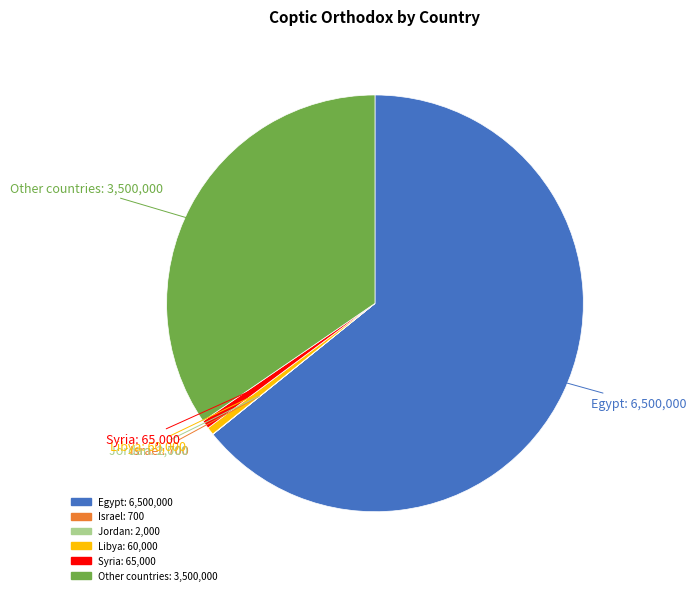

Is it true that Libya is 11% of the pie?

False